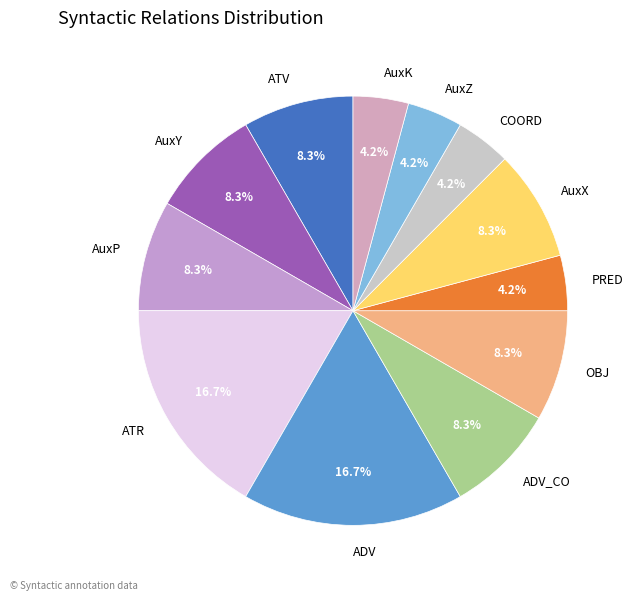

Does OBJ represent more than half of the total?

No